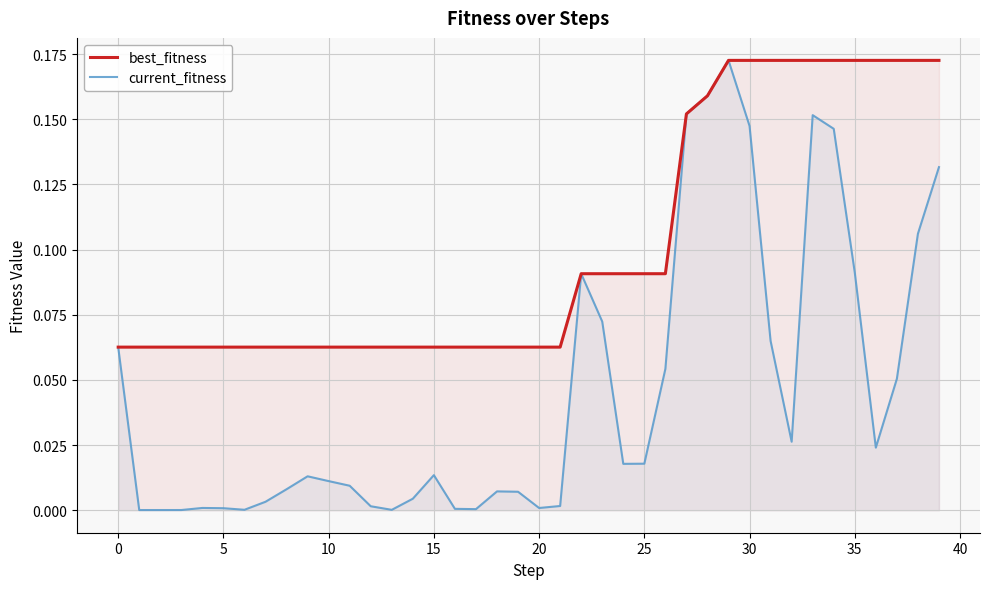

List the series in order of their peak value, lowest first.

best_fitness, current_fitness